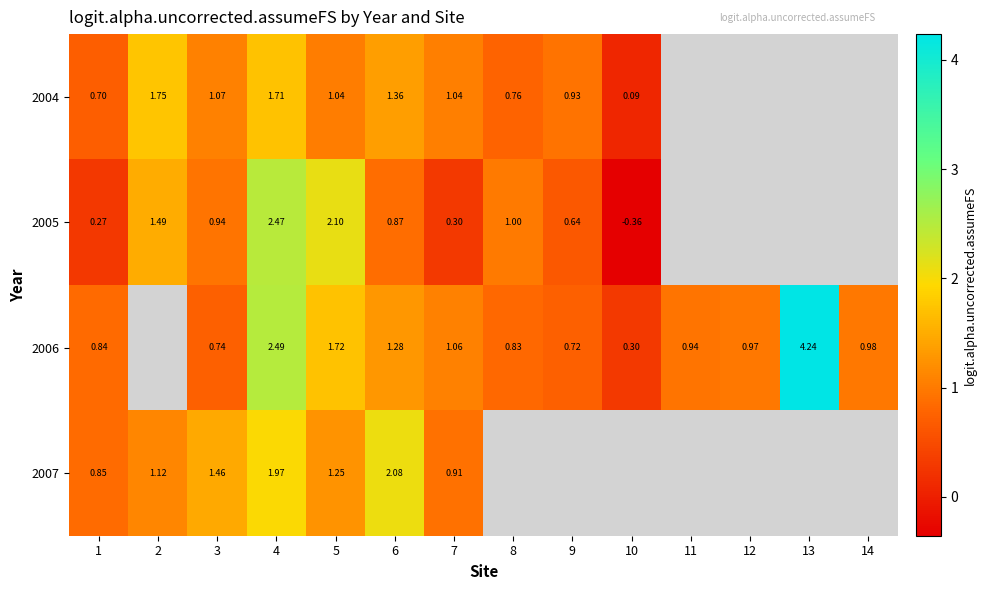

How many positive values does the 2004 series have?

10